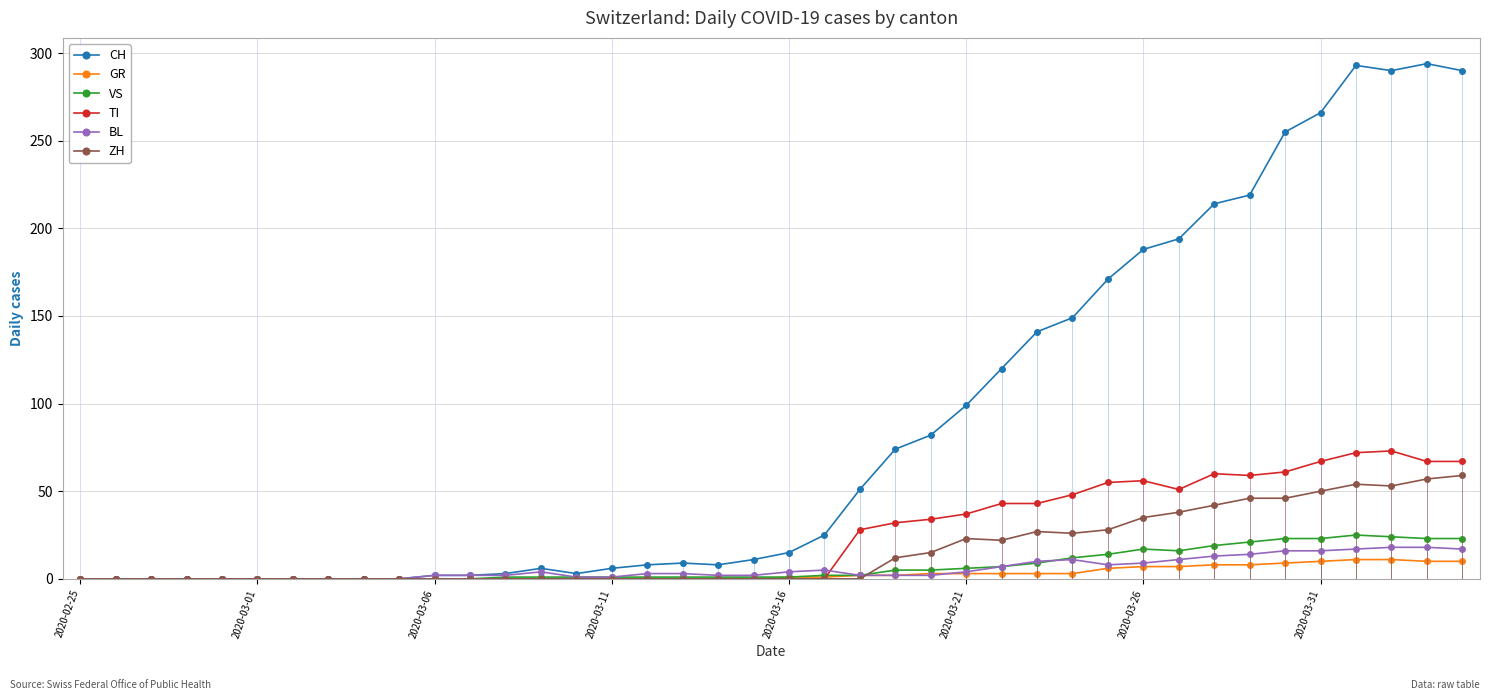

How many data points in VS are less than 1?

12